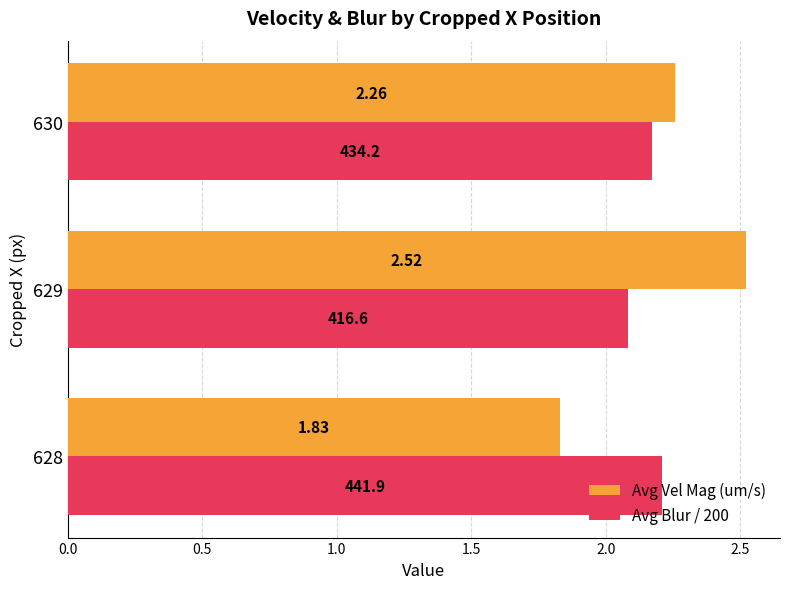

At how many categories does at least one series exceed 1?

3